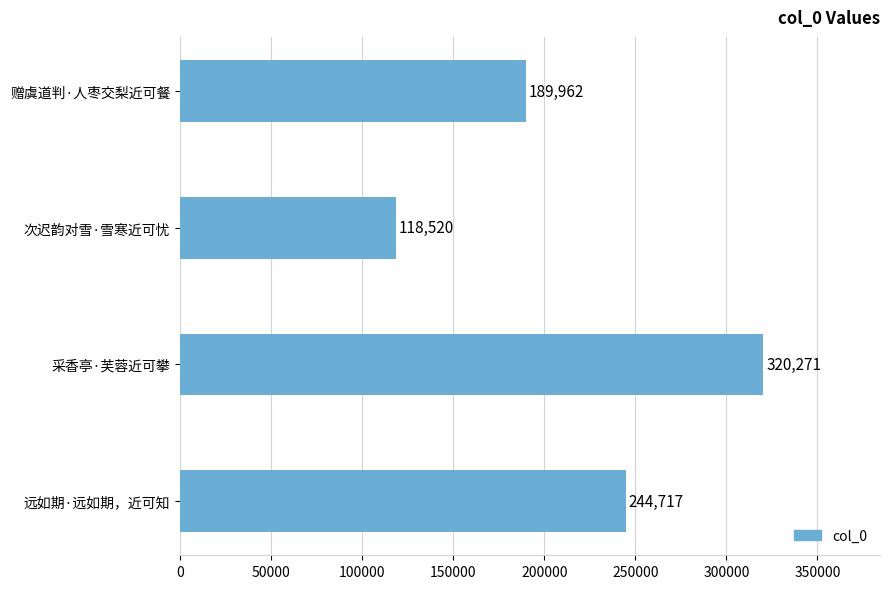

True or false: the data shows 118520 at 次迟韵对雪·雪寒近可忧.

True